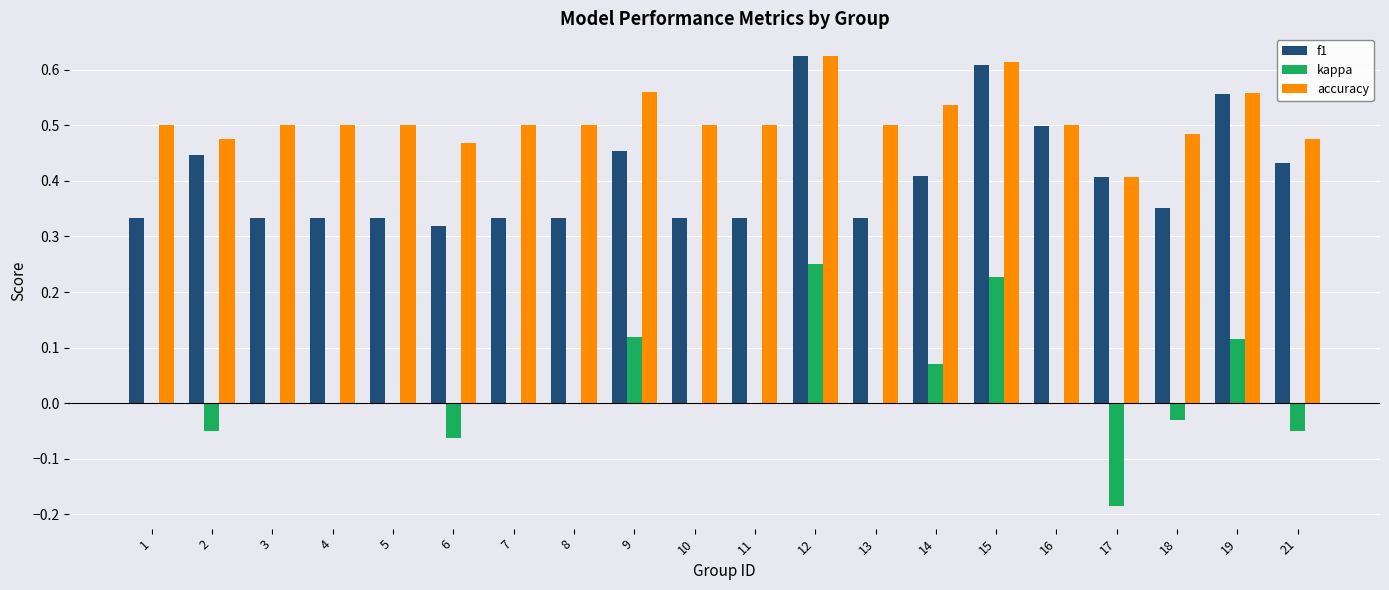

The f1 series shows 0.3 at 16. True or false?

False